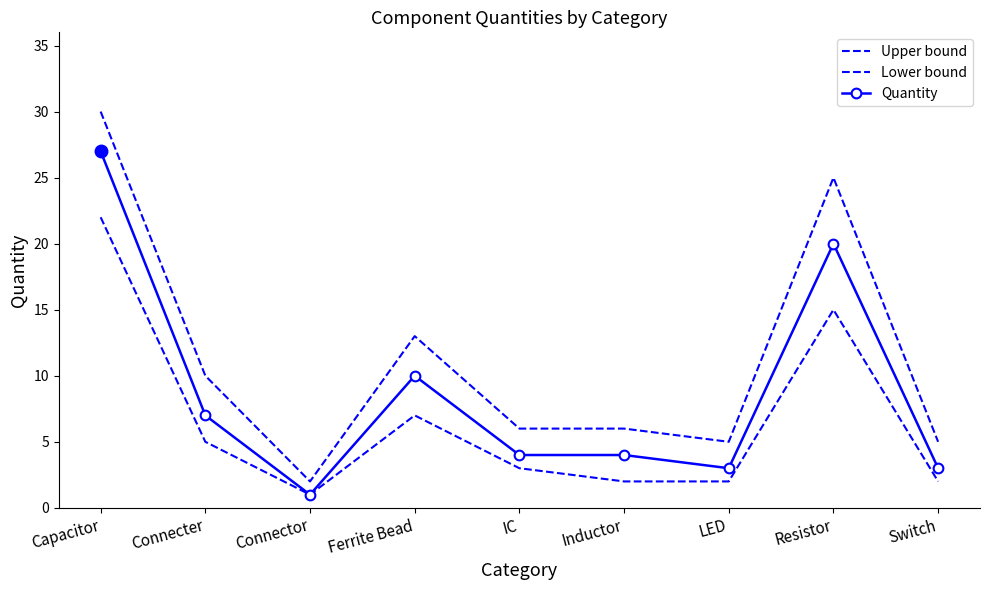

What is the smallest value displayed?

1